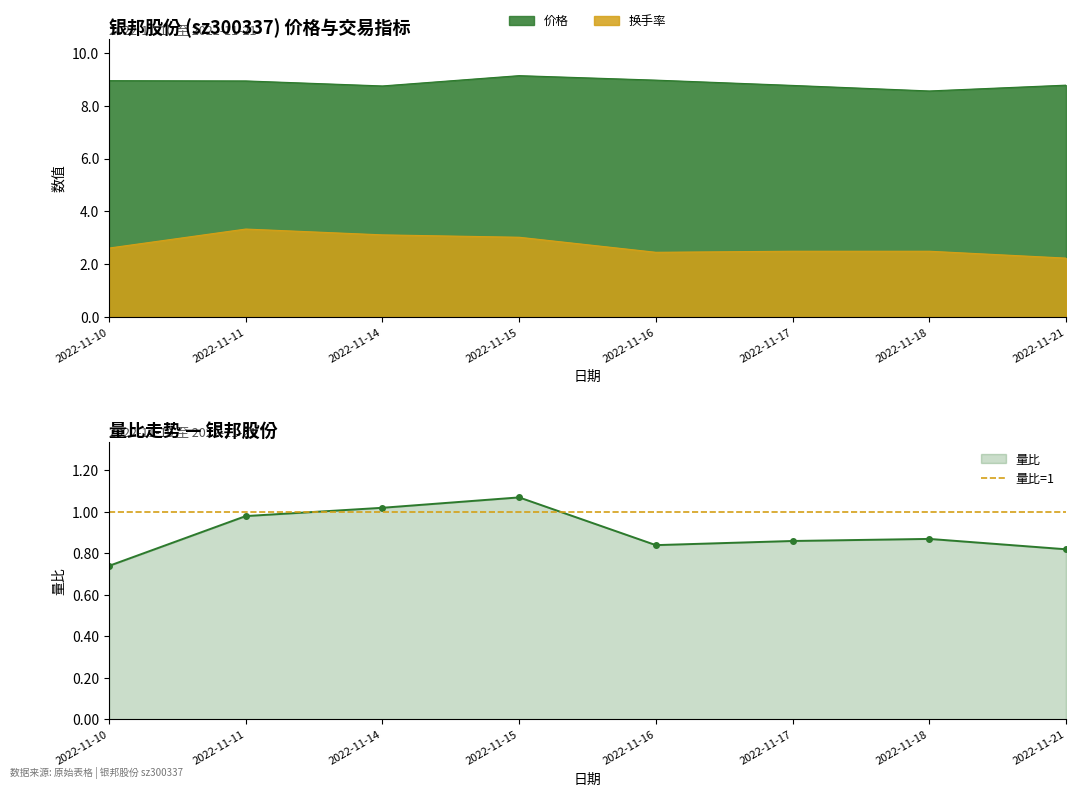

What is the difference between the highest and lowest values at 2022-11-21?

8.0